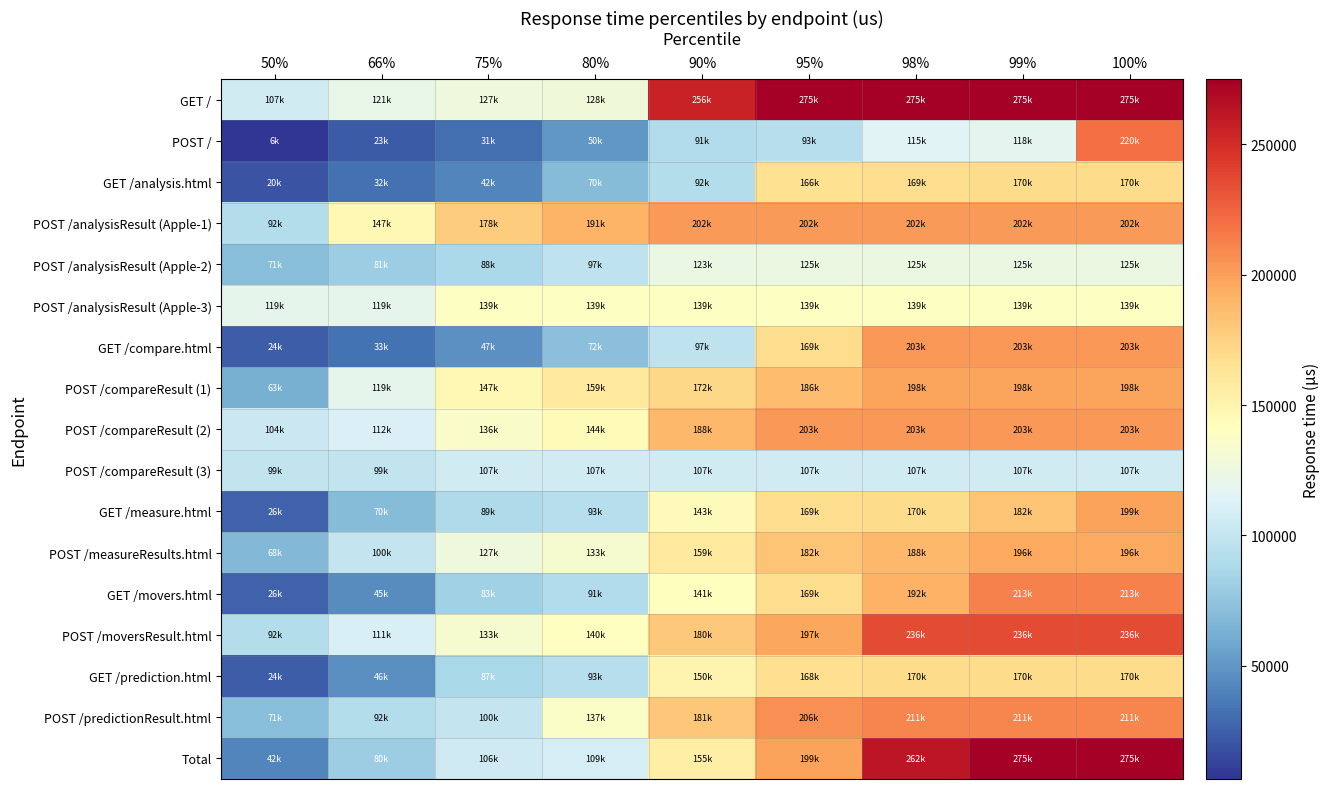

Rank the series by their maximum value, from highest to lowest.

GET /, Total, POST /moversResult.html, POST /, GET /movers.html, POST /predictionResult.html, GET /compare.html, POST /compareResult (2), POST /analysisResult (Apple-1), GET /measure.html, POST /compareResult (1), POST /measureResults.html, GET /analysis.html, GET /prediction.html, POST /analysisResult (Apple-3), POST /analysisResult (Apple-2), POST /compareResult (3)